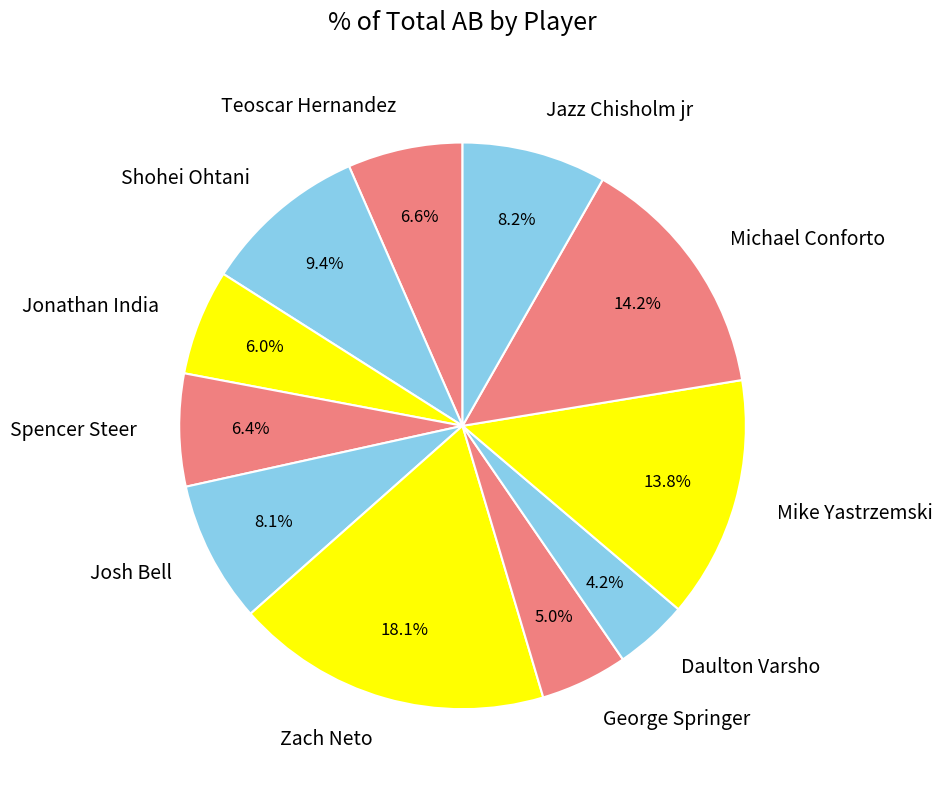

Is it true that Jazz Chisholm jr is 8% of the pie?

True